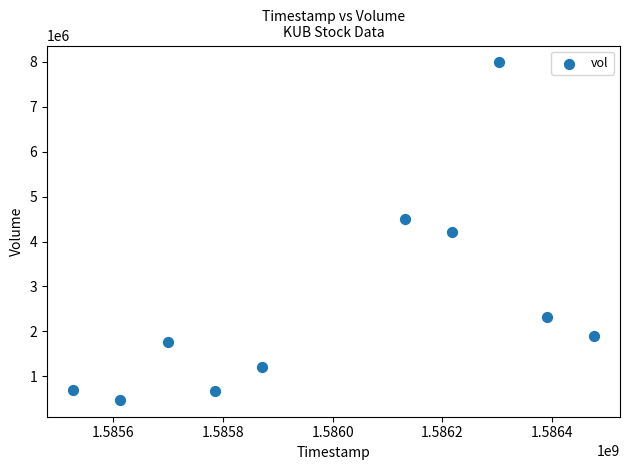

What is the range of Y values (max minus min)?

7505700